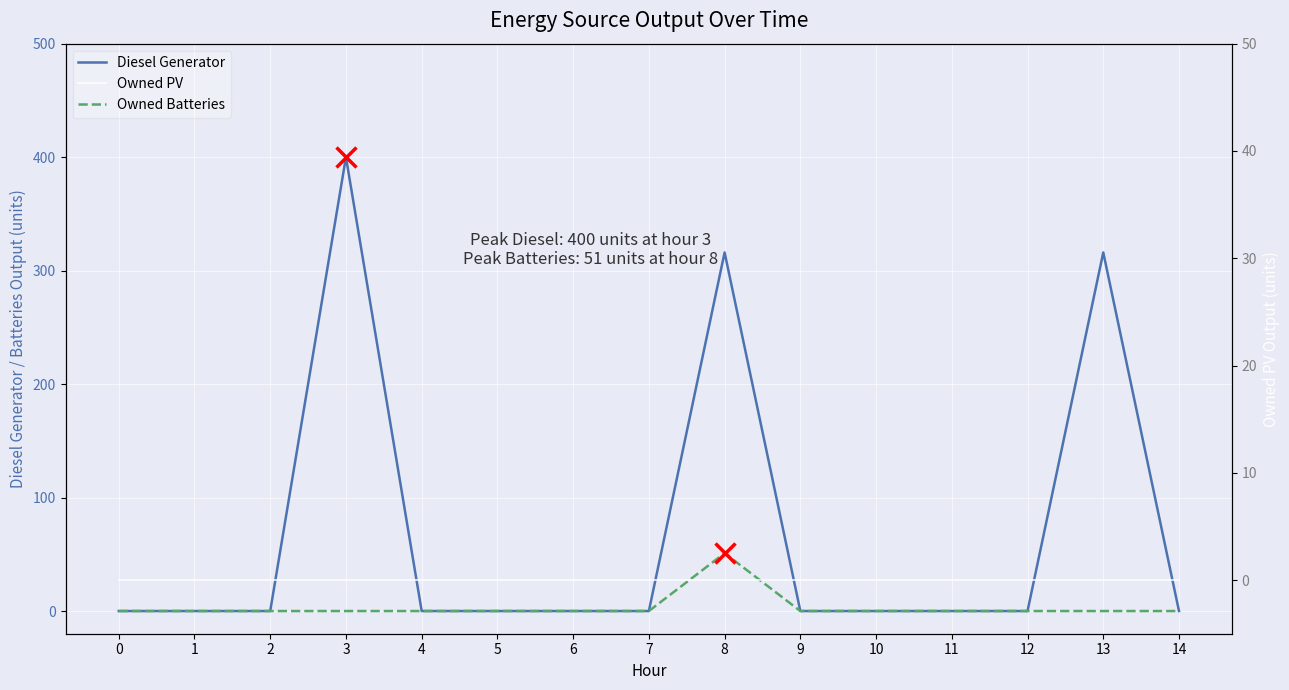

Rank the series at 14 from lowest to highest value.

Diesel Generator, Owned Batteries, Owned PV